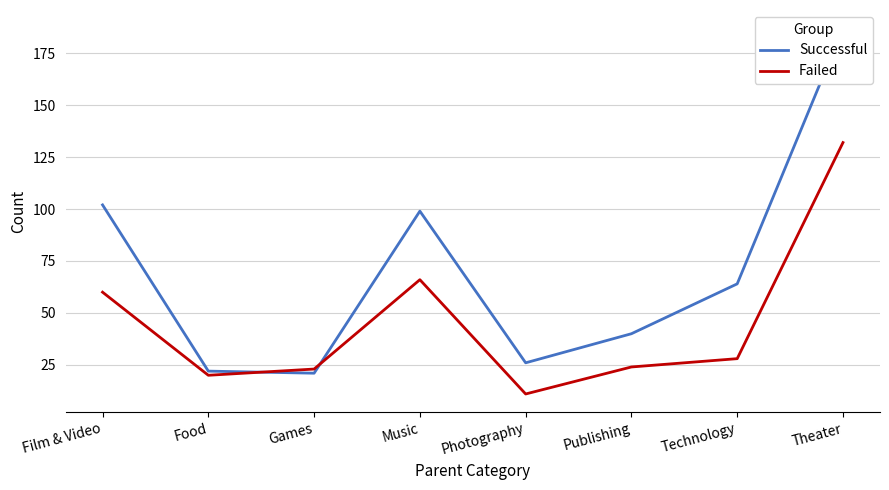

What position from the left is Film & Video?

1